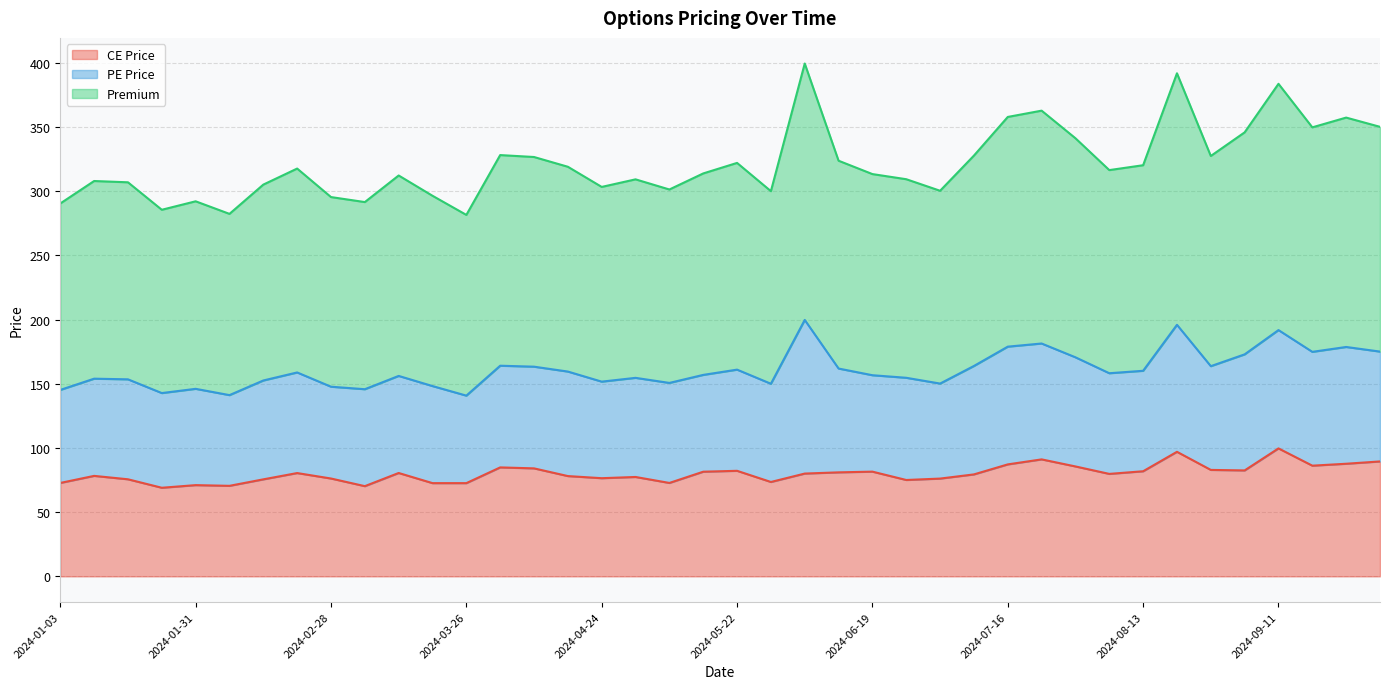

What is the total value across all series at 2024-09-11?

383.6